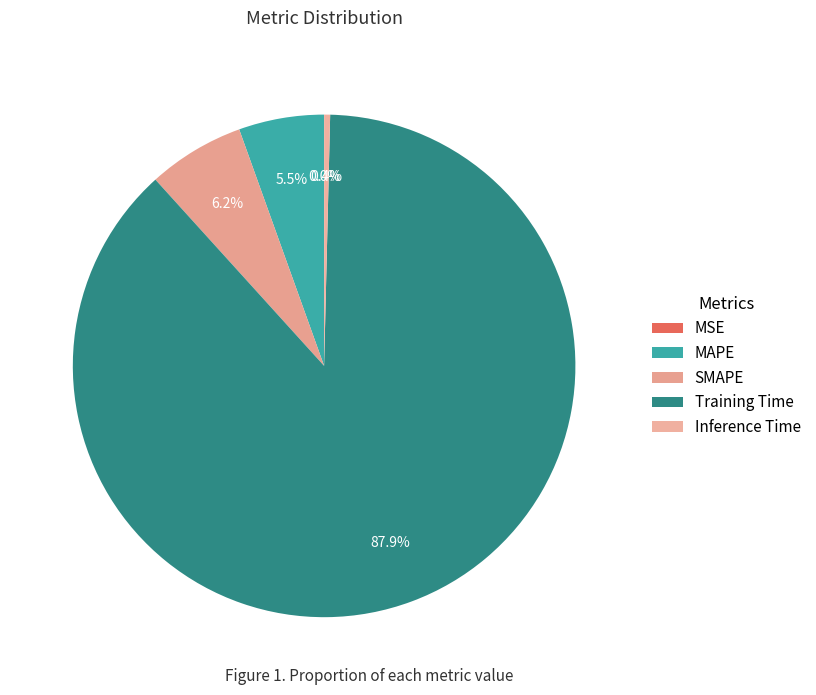

What portion of the pie excludes Inference Time?

99.6%